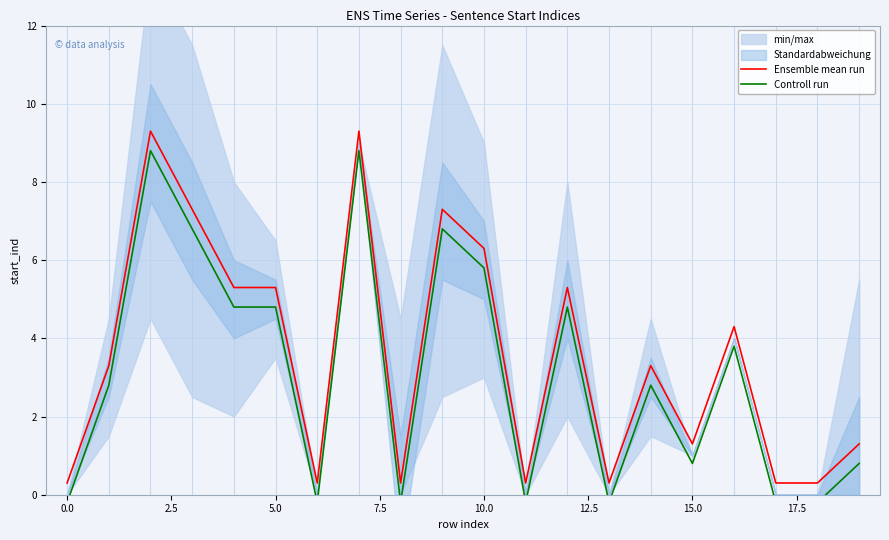

Is this an area chart (filled region under the line)?

No